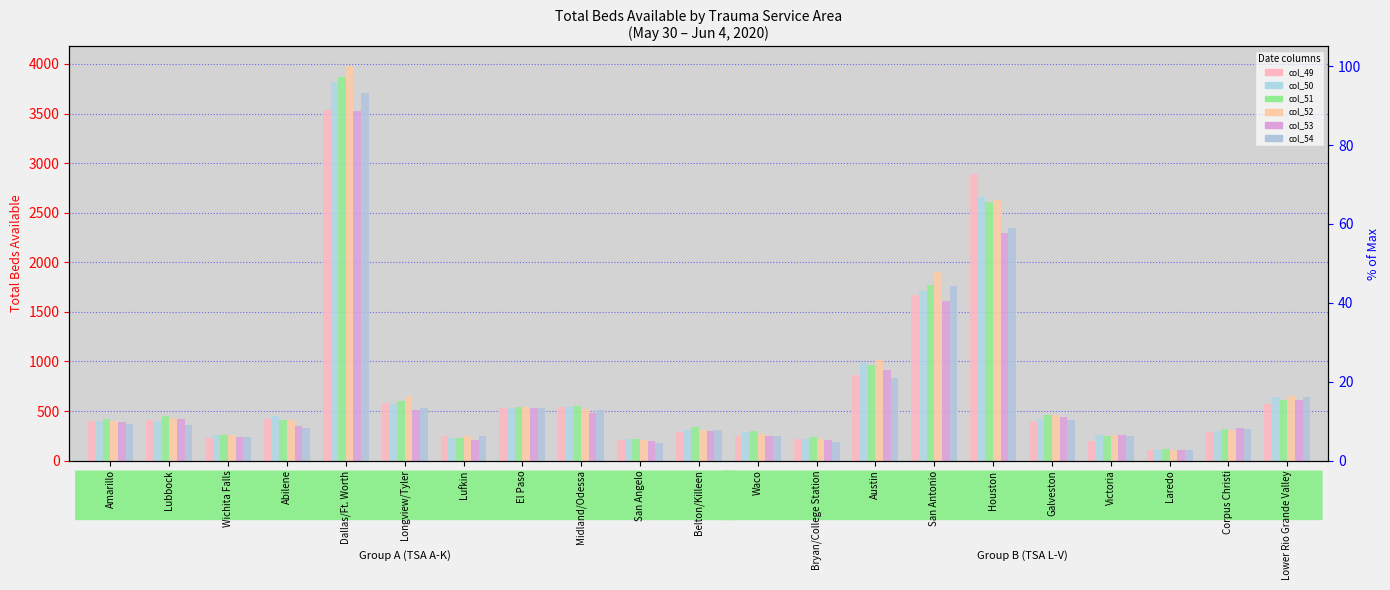

What is the label of the 10th bar from the left?

San Angelo